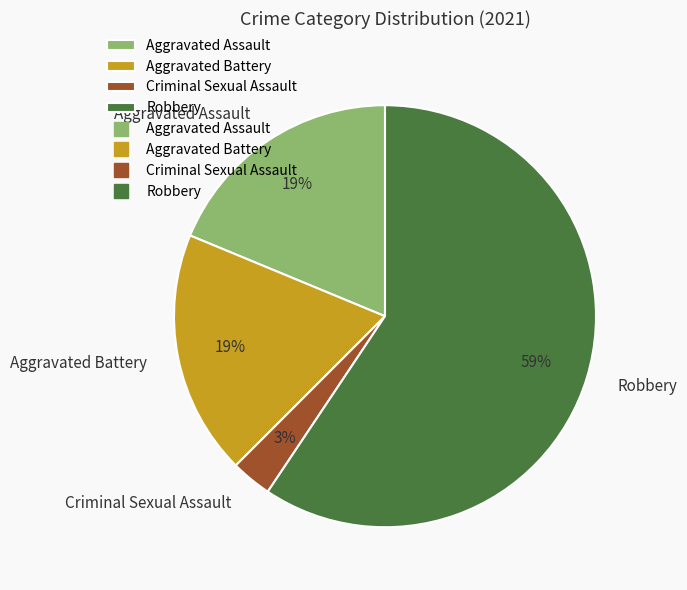

Is there a majority slice in this chart?

Yes